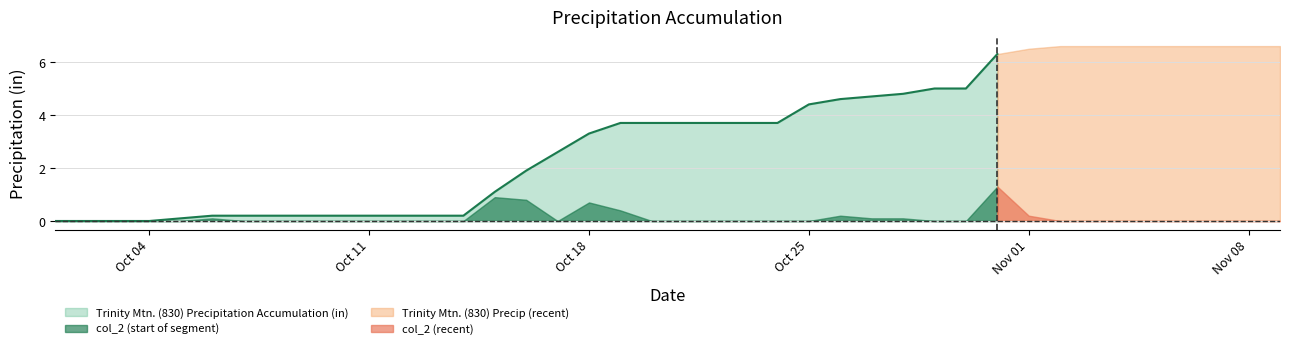

At which category is the sum across all series the highest?

10/31/16